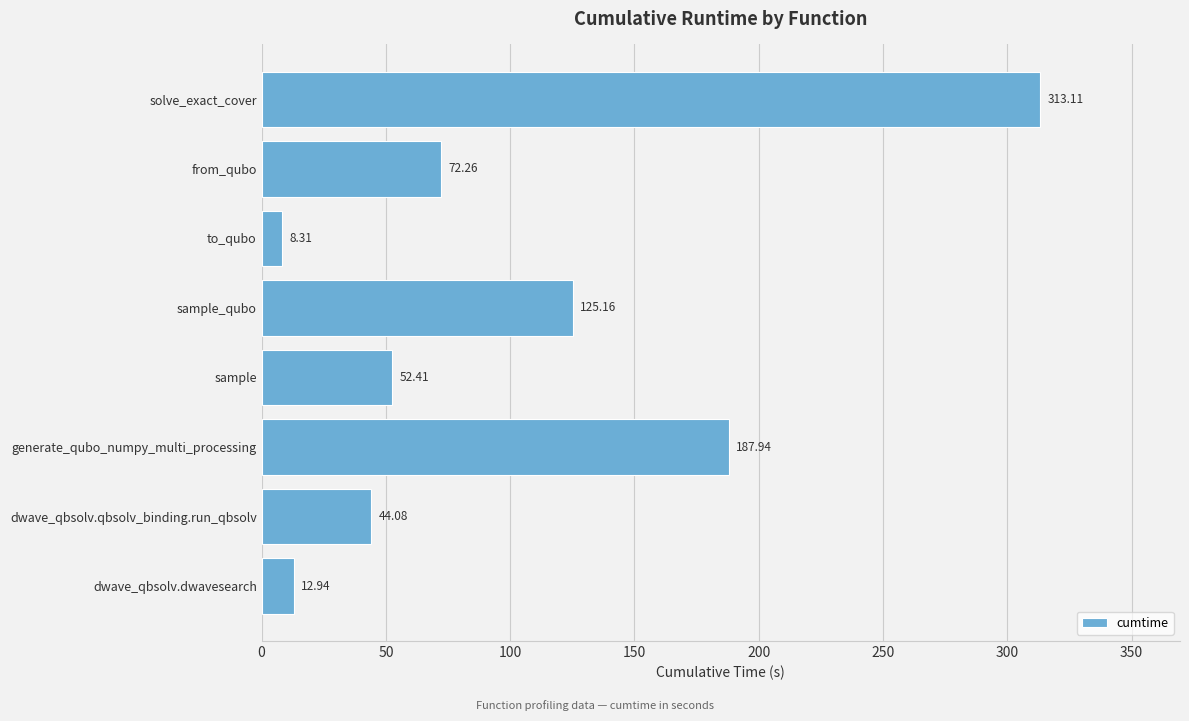

What is the average value?

102.0